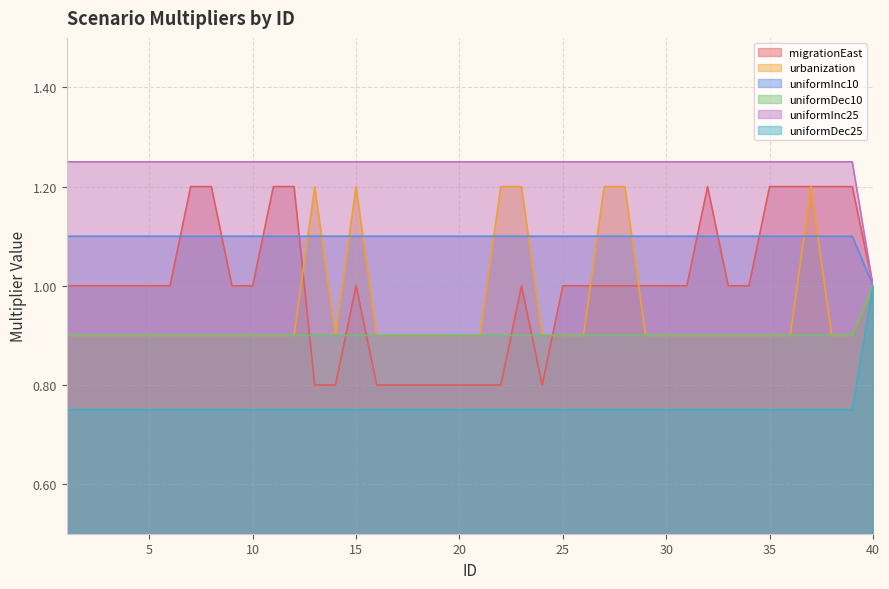

Reading left to right, extract all data points from this chart.

migrationEast: 1.0	1.0	1.0	1.0	1.0	1.0	1.2	1.2	1.0	1.0	1.2	1.2	0.8	0.8	1.0	0.8	0.8	0.8	0.8	0.8	0.8	0.8	1.0	0.8	1.0	1.0	1.0	1.0	1.0	1.0	1.0	1.2	1.0	1.0	1.2	1.2	1.2	1.2	1.2	1.0
urbanization: 0.9	0.9	0.9	0.9	0.9	0.9	0.9	0.9	0.9	0.9	0.9	0.9	1.2	0.9	1.2	0.9	0.9	0.9	0.9	0.9	0.9	1.2	1.2	0.9	0.9	0.9	1.2	1.2	0.9	0.9	0.9	0.9	0.9	0.9	0.9	0.9	1.2	0.9	0.9	1.0
uniformInc10: 1.1	1.1	1.1	1.1	1.1	1.1	1.1	1.1	1.1	1.1	1.1	1.1	1.1	1.1	1.1	1.1	1.1	1.1	1.1	1.1	1.1	1.1	1.1	1.1	1.1	1.1	1.1	1.1	1.1	1.1	1.1	1.1	1.1	1.1	1.1	1.1	1.1	1.1	1.1	1.0
uniformDec10: 0.9	0.9	0.9	0.9	0.9	0.9	0.9	0.9	0.9	0.9	0.9	0.9	0.9	0.9	0.9	0.9	0.9	0.9	0.9	0.9	0.9	0.9	0.9	0.9	0.9	0.9	0.9	0.9	0.9	0.9	0.9	0.9	0.9	0.9	0.9	0.9	0.9	0.9	0.9	1.0
uniformInc25: 1.2	1.2	1.2	1.2	1.2	1.2	1.2	1.2	1.2	1.2	1.2	1.2	1.2	1.2	1.2	1.2	1.2	1.2	1.2	1.2	1.2	1.2	1.2	1.2	1.2	1.2	1.2	1.2	1.2	1.2	1.2	1.2	1.2	1.2	1.2	1.2	1.2	1.2	1.2	1.0
uniformDec25: 0.8	0.8	0.8	0.8	0.8	0.8	0.8	0.8	0.8	0.8	0.8	0.8	0.8	0.8	0.8	0.8	0.8	0.8	0.8	0.8	0.8	0.8	0.8	0.8	0.8	0.8	0.8	0.8	0.8	0.8	0.8	0.8	0.8	0.8	0.8	0.8	0.8	0.8	0.8	1.0